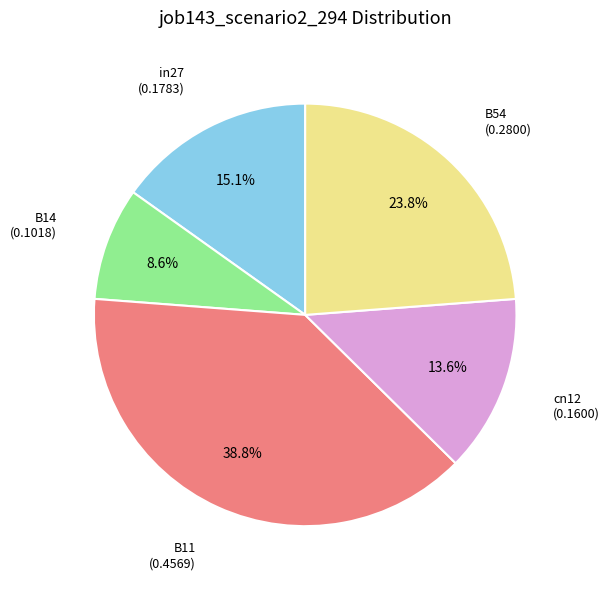

How many slices are in this pie chart?

5